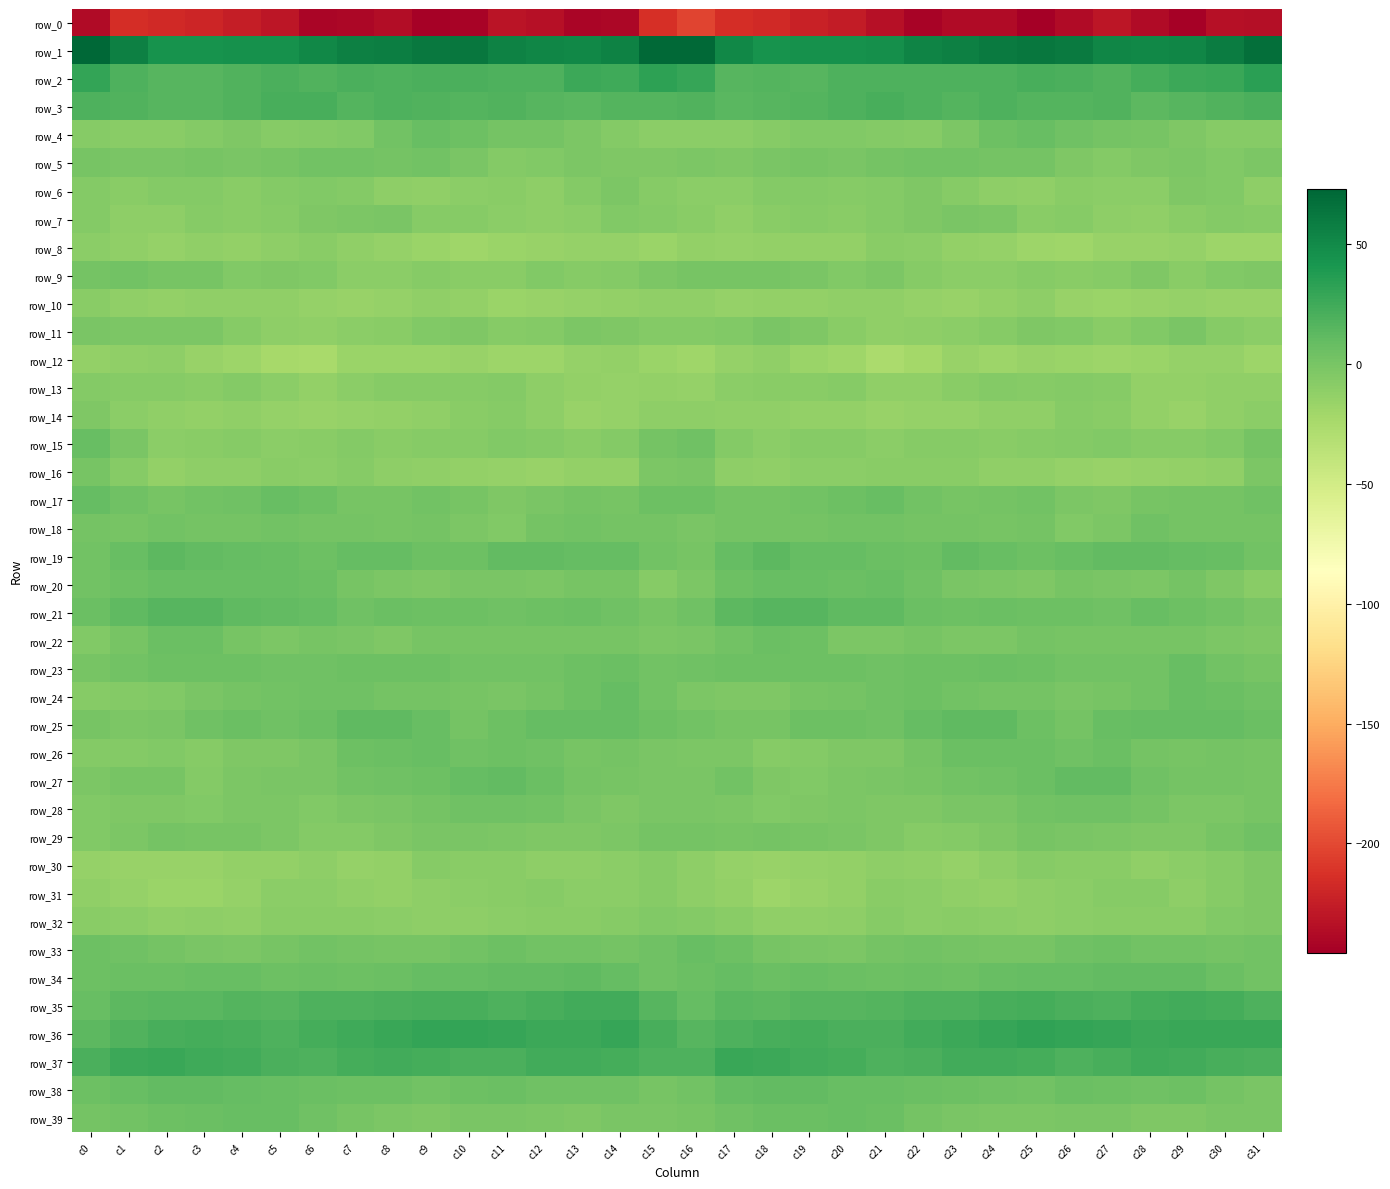

Is it true that row_26 equals -1.0 at c21?

False